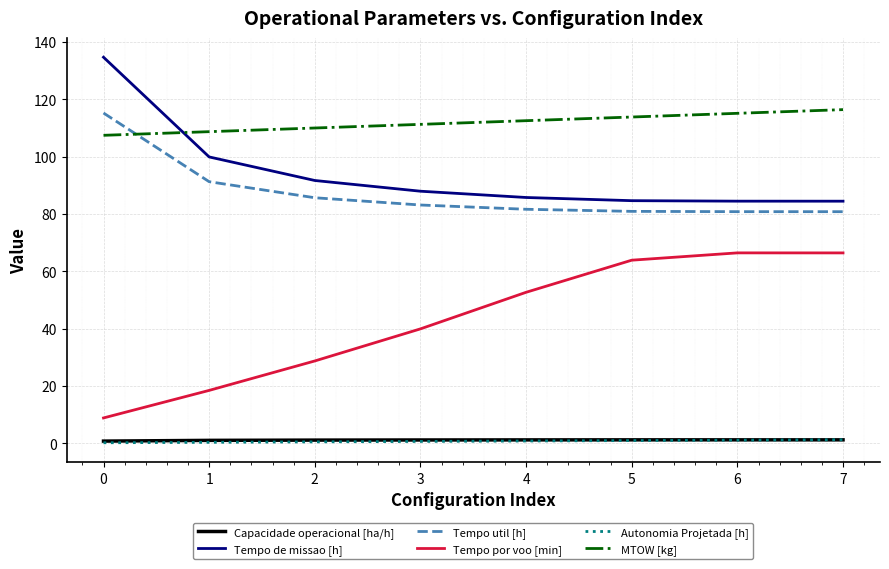

The MTOW [kg] series shows 112.5 at 4. True or false?

True